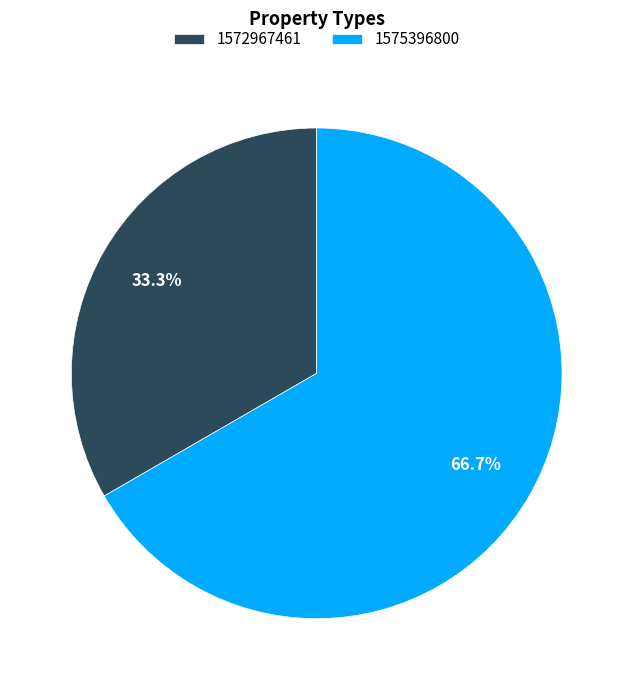

How many segments does this pie chart have?

2